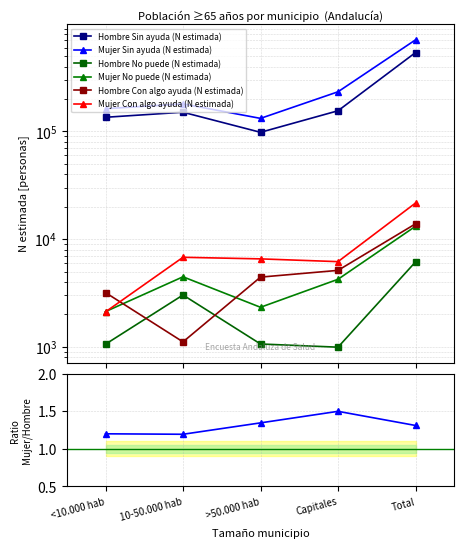

How many series are shown in this chart?

6